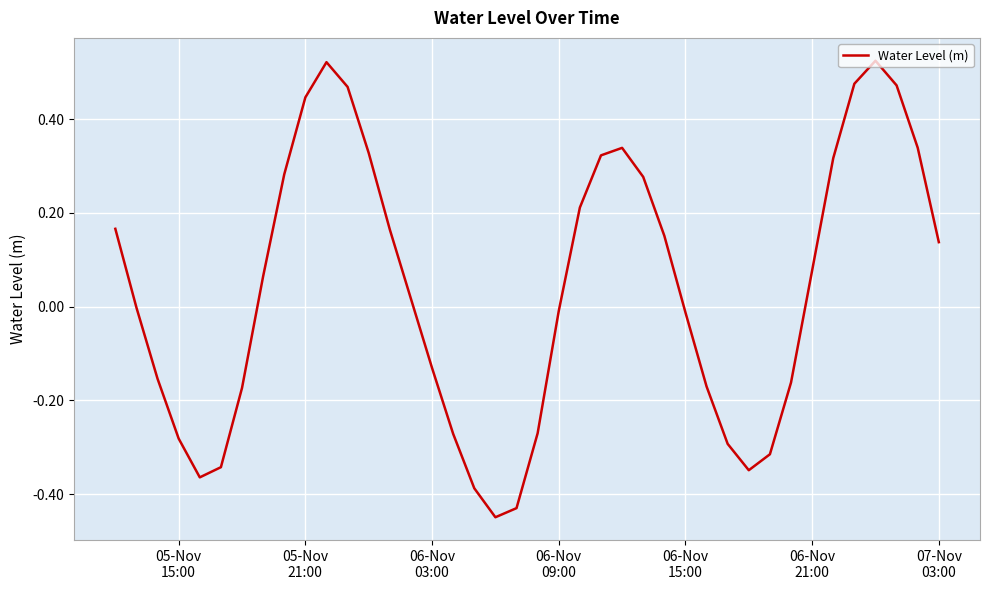

What is the difference between the maximum and minimum values?

1.0